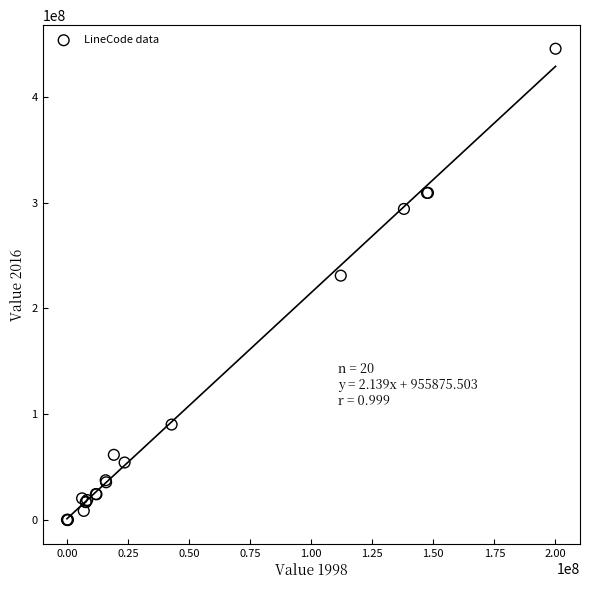

What Y value in the scatter plot is closest to 222579371?

230876449